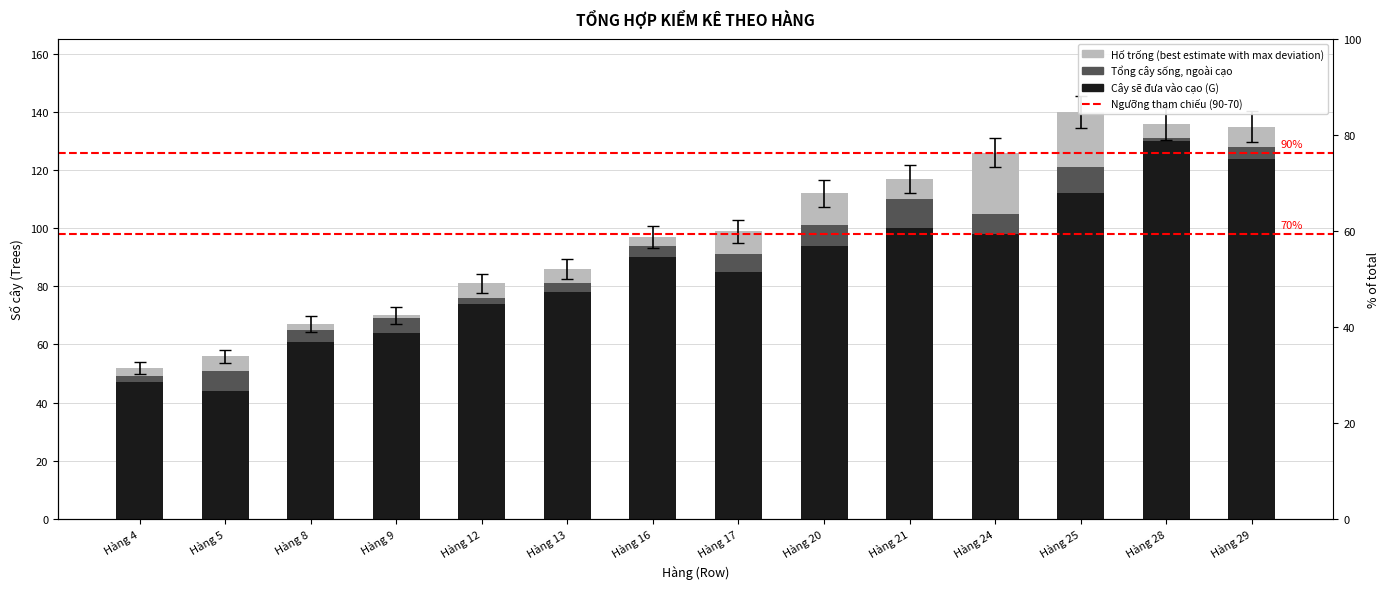

Between Hàng 13 and Hàng 8, which is larger?

Hàng 13